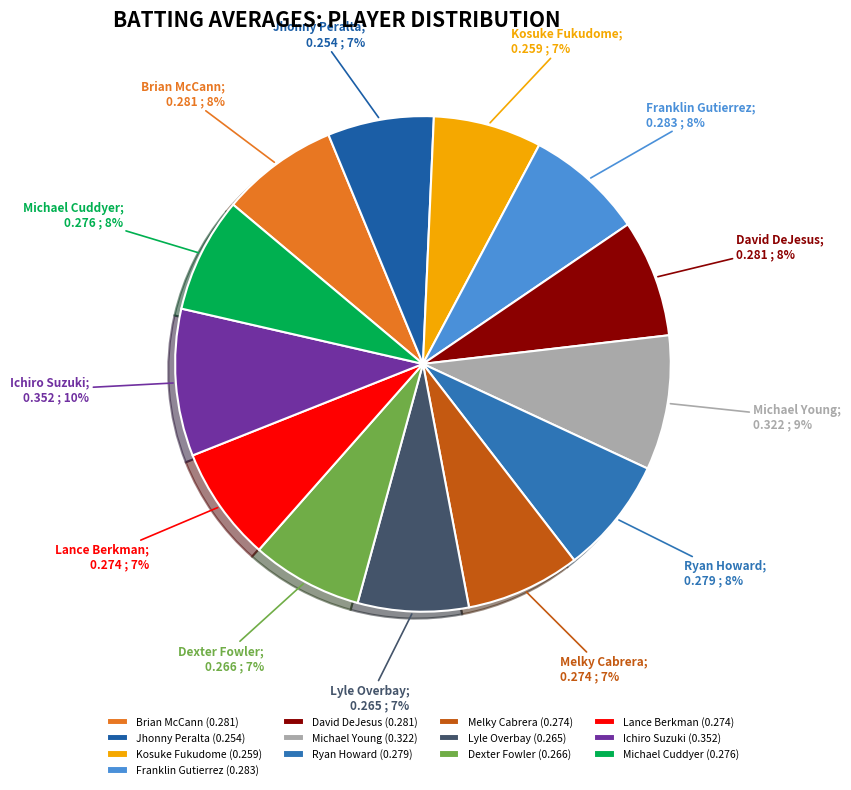

Does any single category account for the majority?

No